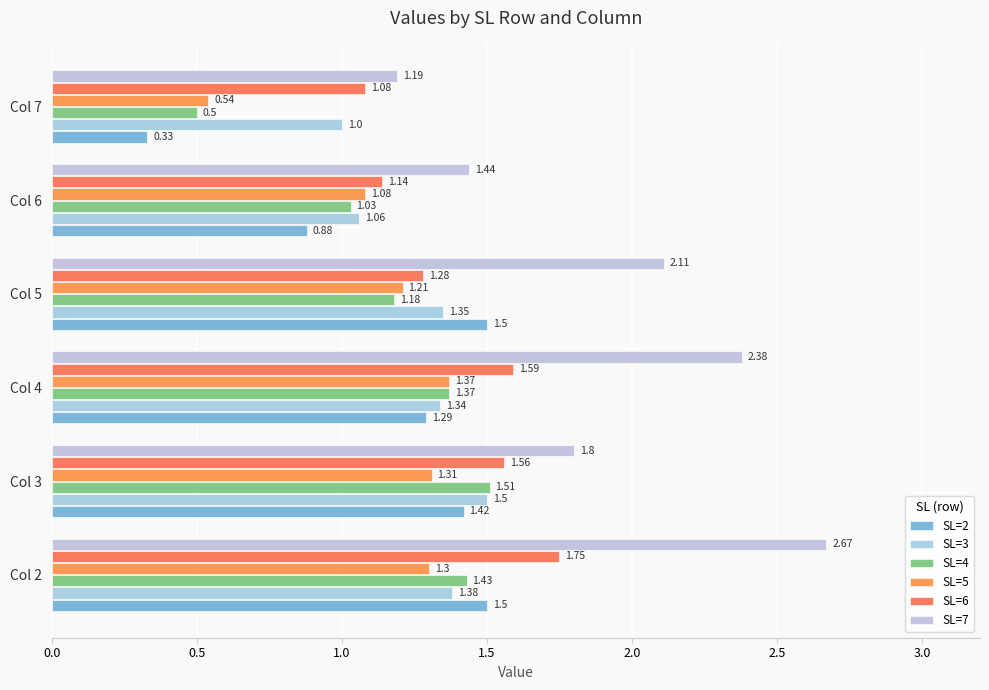

What is the difference between the second highest and second lowest values in the SL=2 series?

0.6